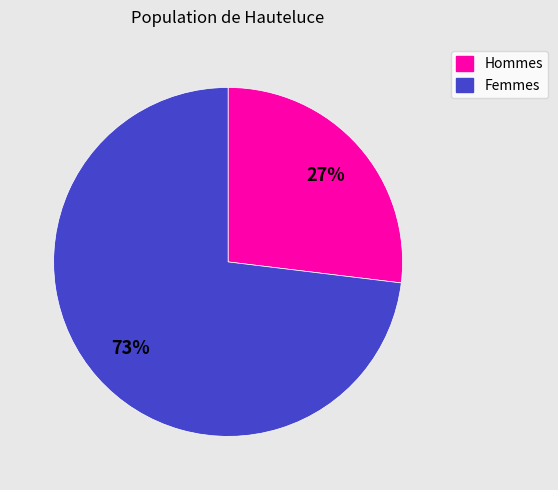

Does any single category account for the majority?

Yes